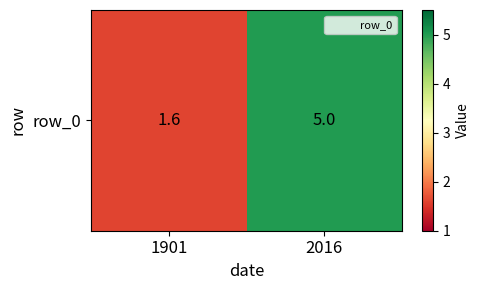

List the labels in order of value, smallest first.

1901, 2016